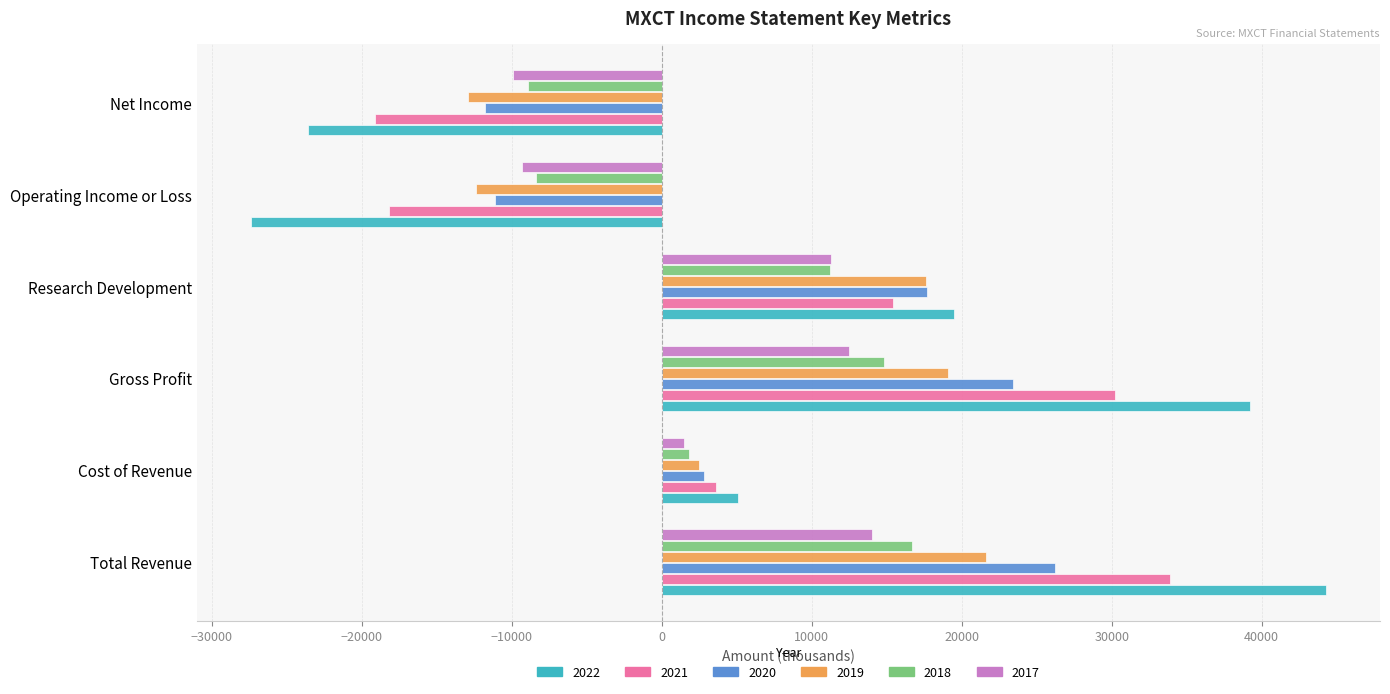

Which series has the largest total across all categories?

2022